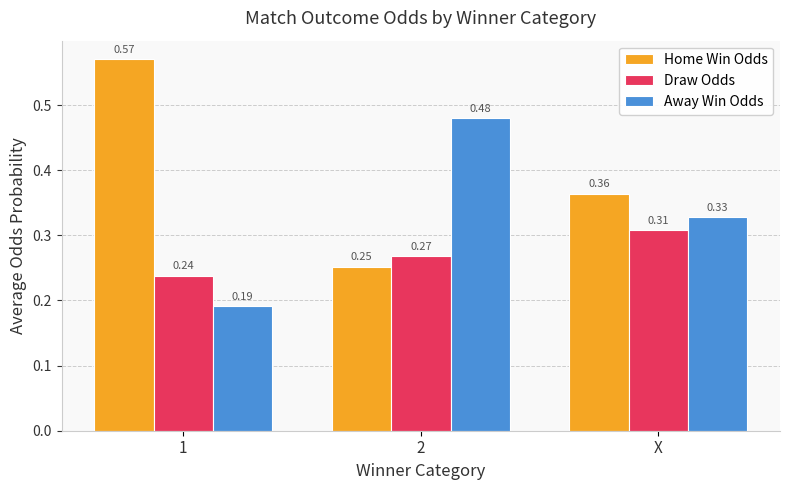

What is the sum of the Home Win Odds values at 1 and X?

0.9